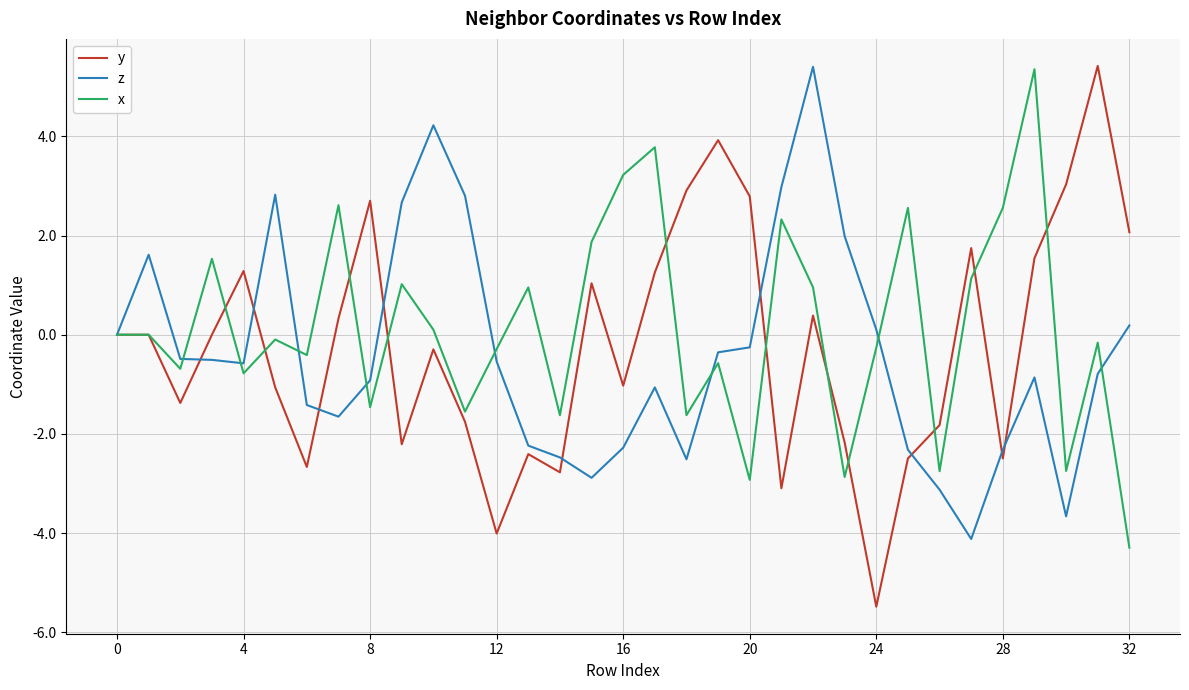

What is the maximum value for x?

5.4